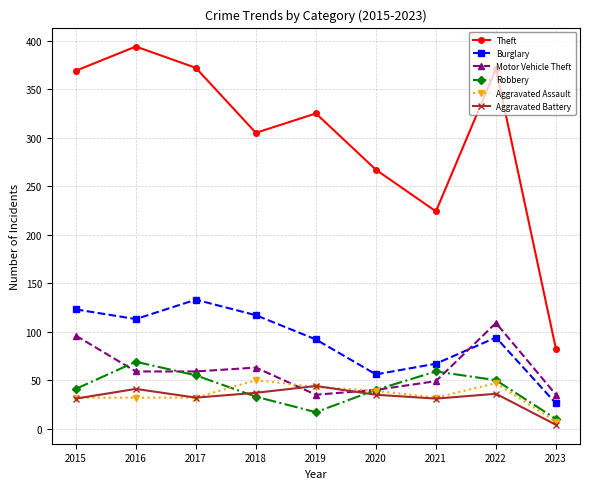

What is the highest value of the Aggravated Battery series?

44